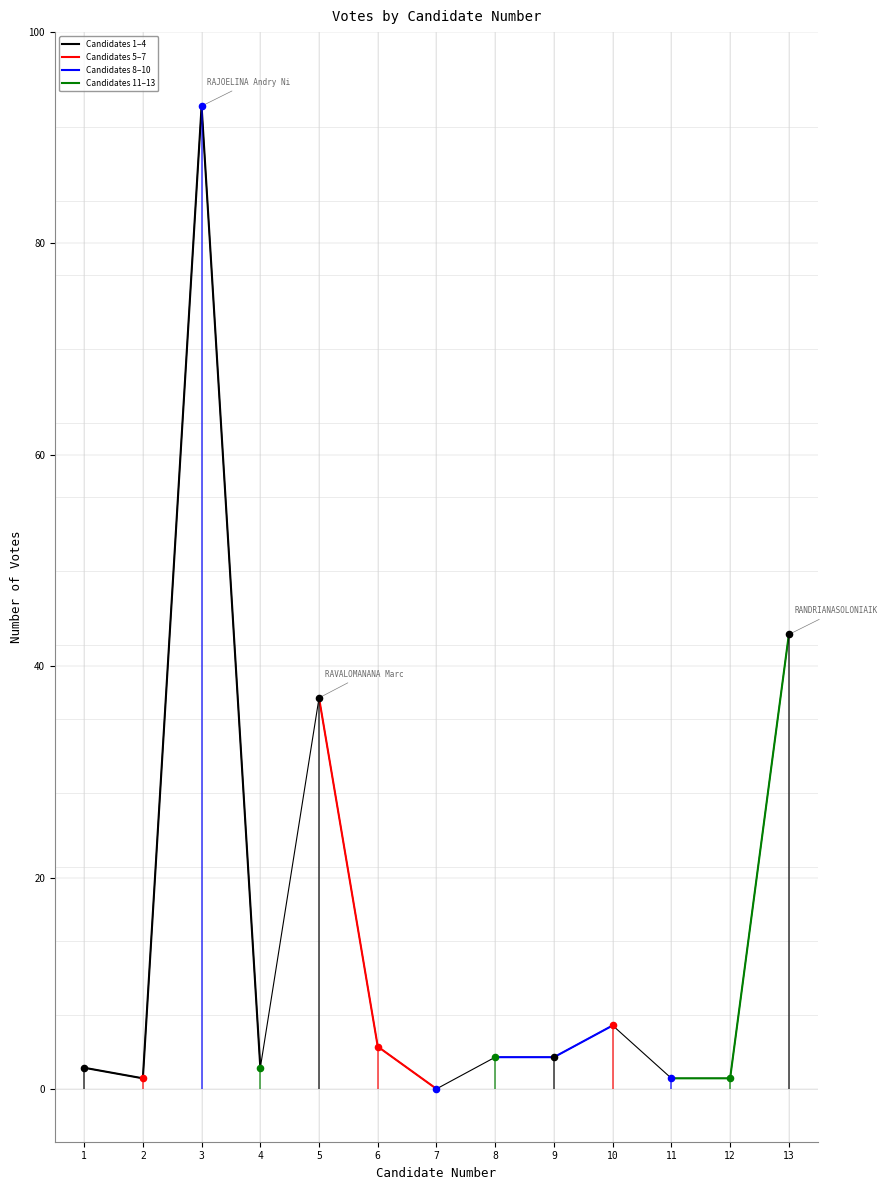

What is the change in value from 1 to 3?

+91